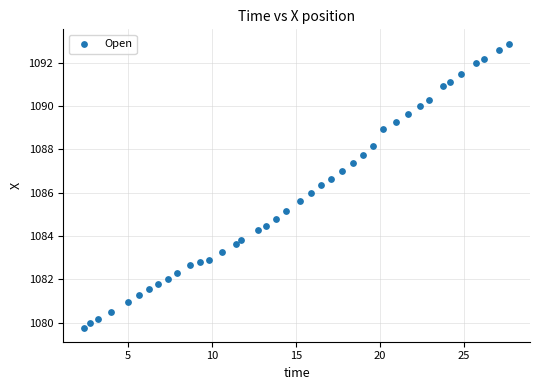

What is the range of Y values (max minus min)?

13.1